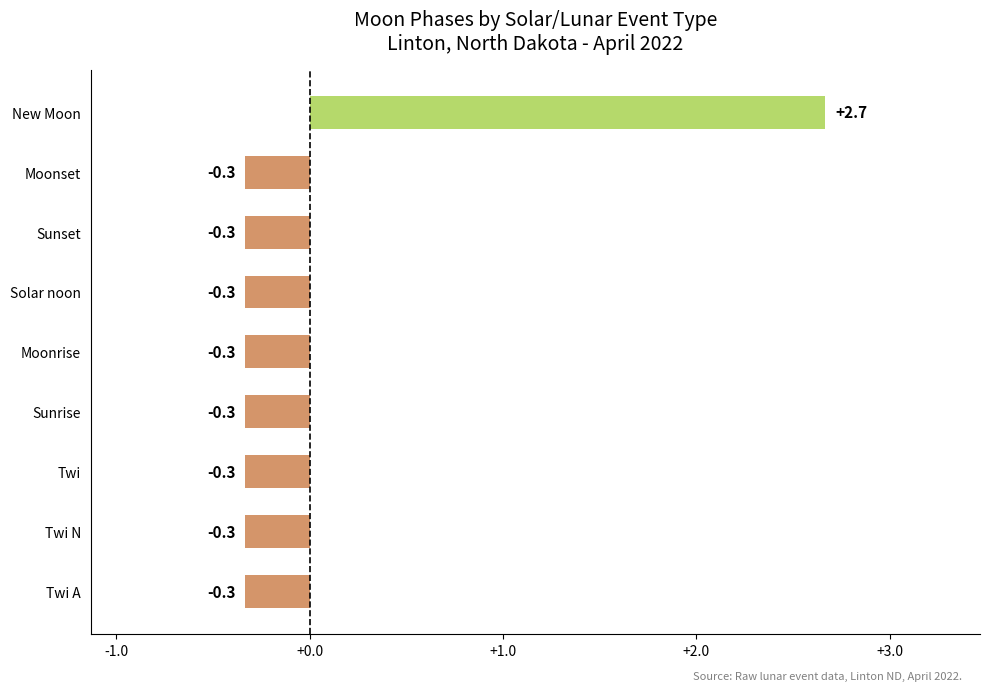

Is it true that the value at Sunset is -0.6?

False